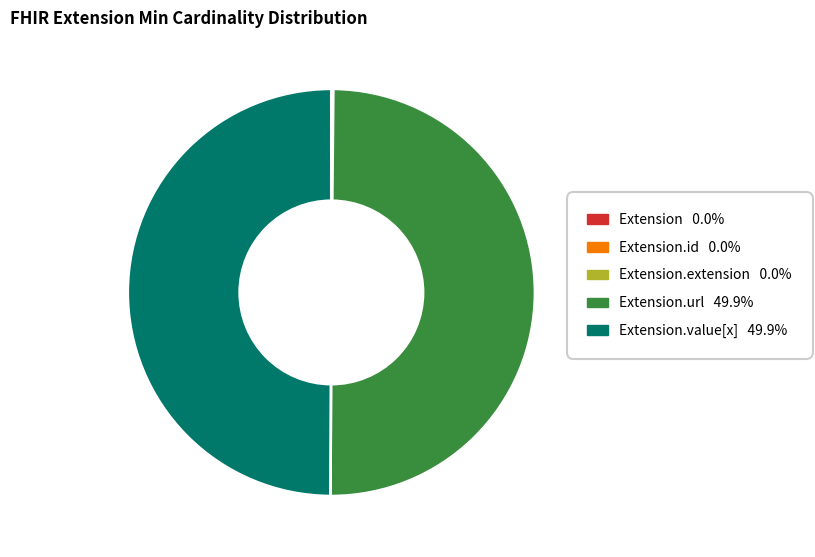

Approximately how many times larger is the value at Extension.url 49.9% compared to Extension.value[x] 49.9%?

1.0